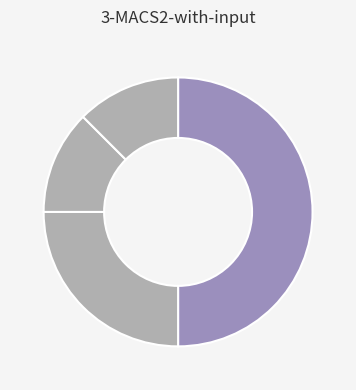

Which slice is the largest?

NCI-2015-01434